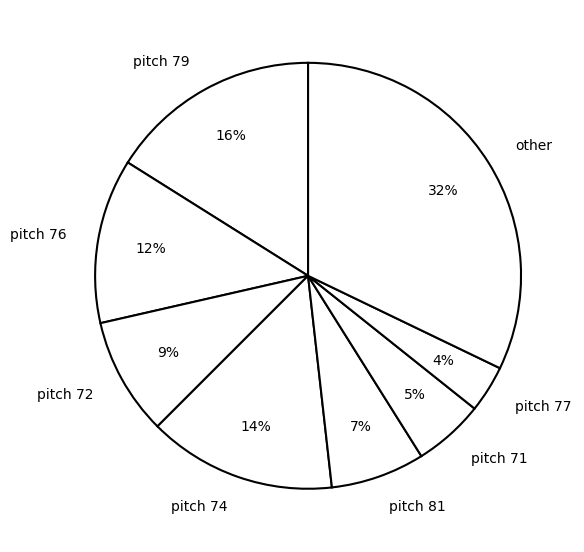

The pitch 72 slice represents 1% of the pie. True or false?

False